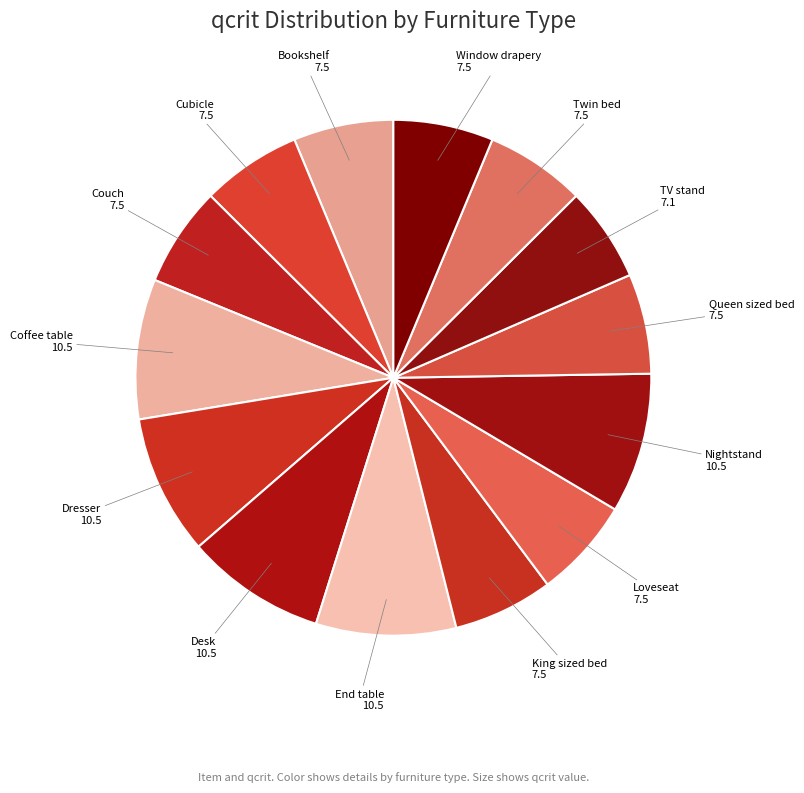

Is there any slice that represents more than half of the pie?

No